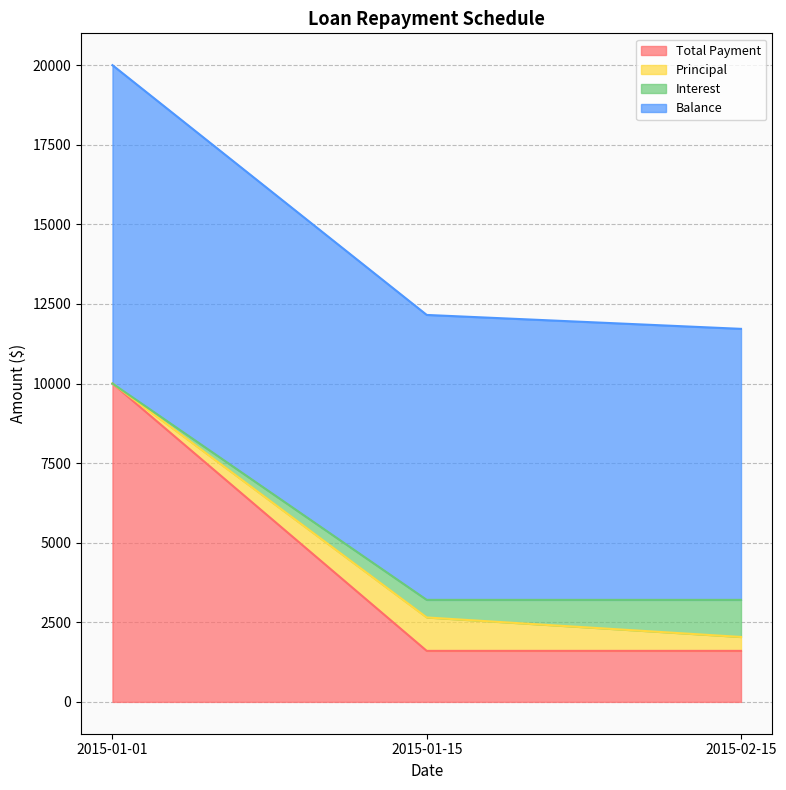

At 2015-01-15, list the series in order from largest to smallest.

Balance, Total Payment, Principal, Interest